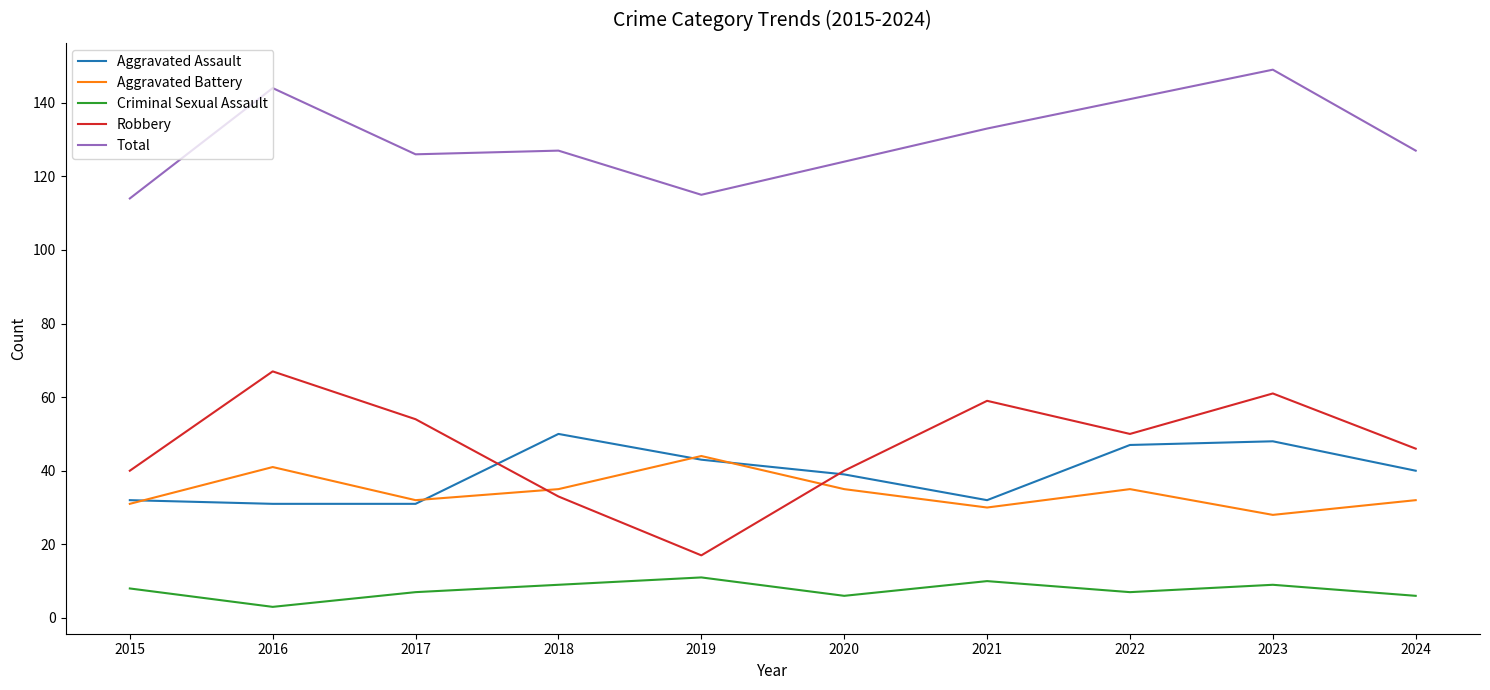

Count the number of categories in the chart.

10